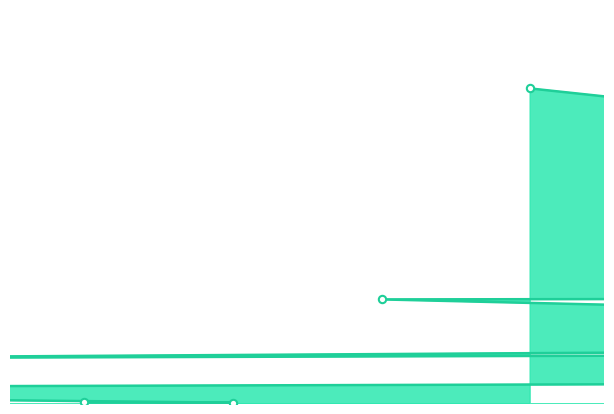

What is the ratio of the value at 770 to the value at 49?

33.6